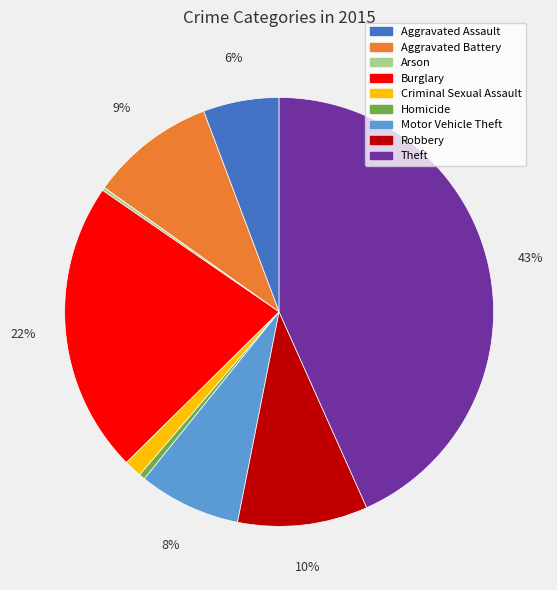

Approximately how many times larger is the value at Robbery compared to Theft?

0.2